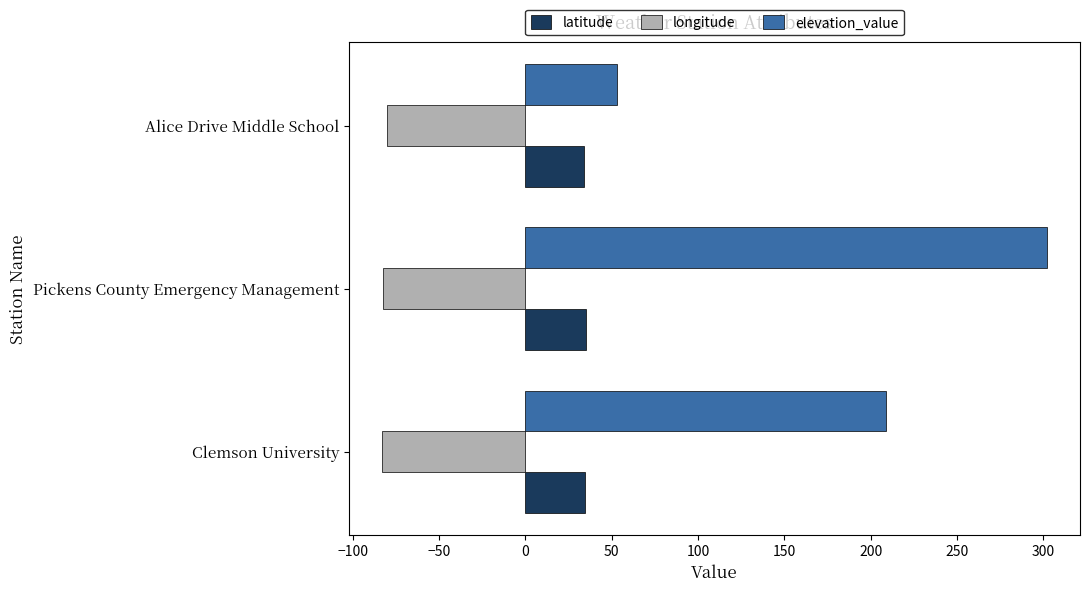

What is the difference between the second highest and minimum values in the elevation_value series?

156.1